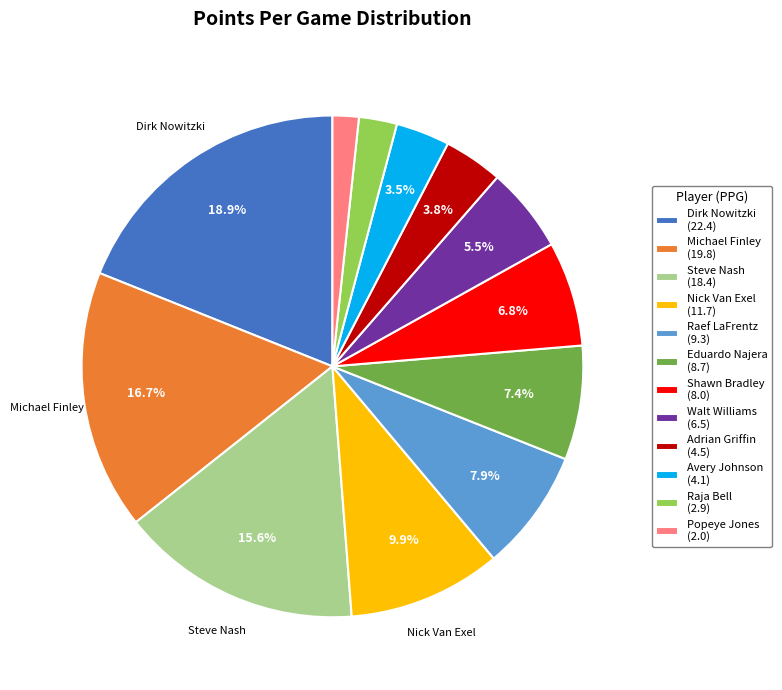

Is there a majority slice in this chart?

No